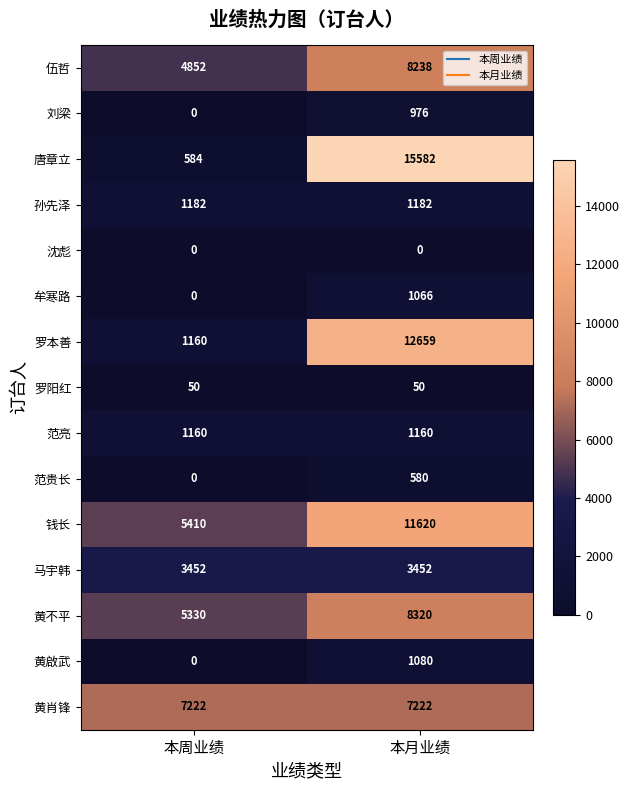

True or false: 牟寒路 has a value of 1066 at 本月业绩.

True